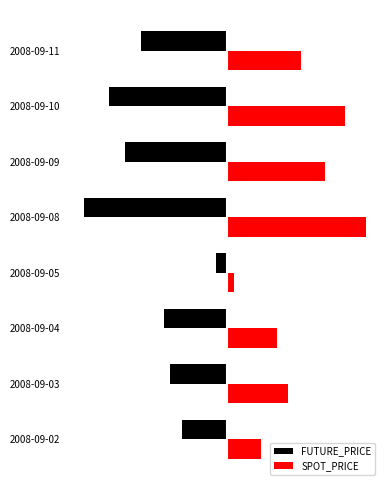

What are all the series names shown in the legend?

FUTURE_PRICE, SPOT_PRICE